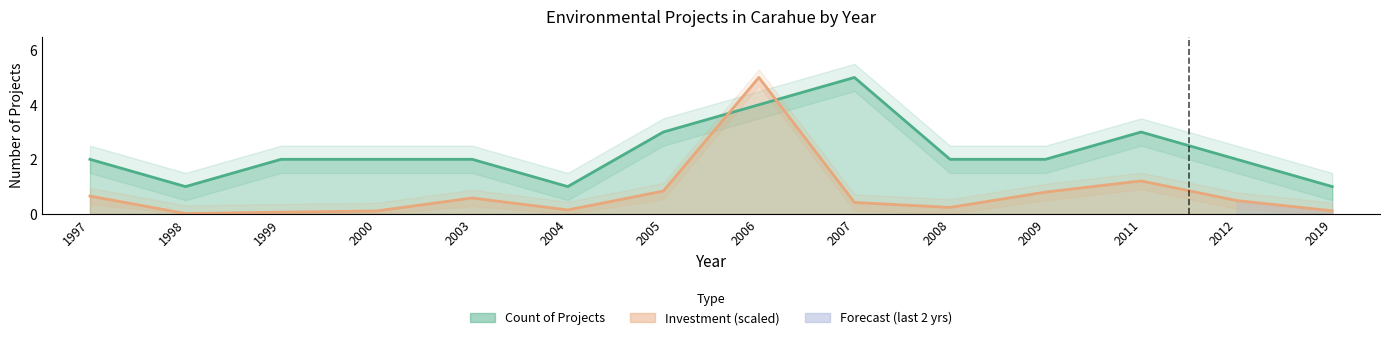

What is the maximum value shown in the chart?

5.0